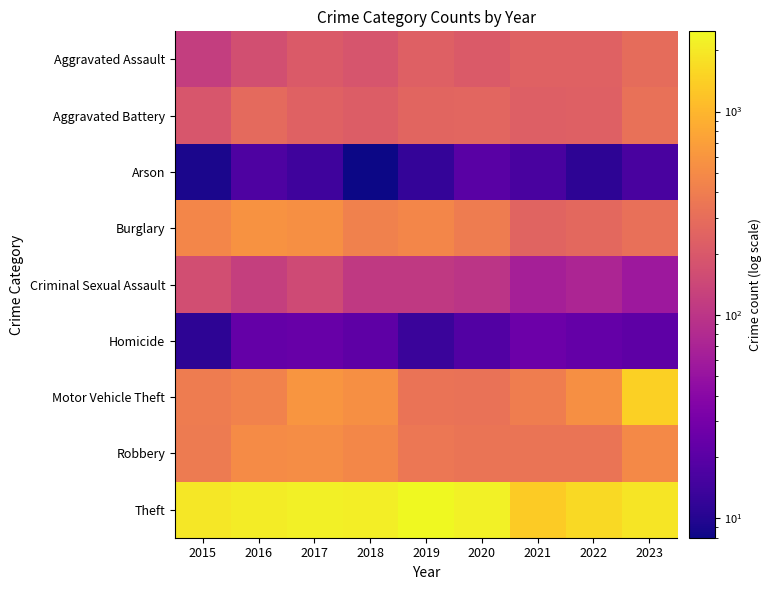

How many categories are shown in the chart?

9